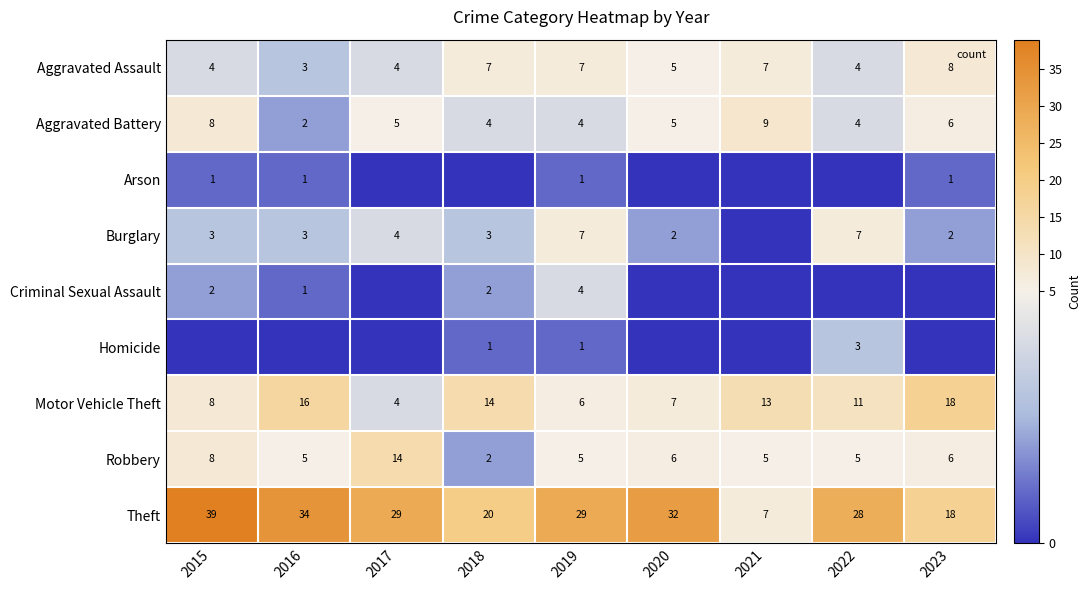

What is the total value across all series at 2019?

64